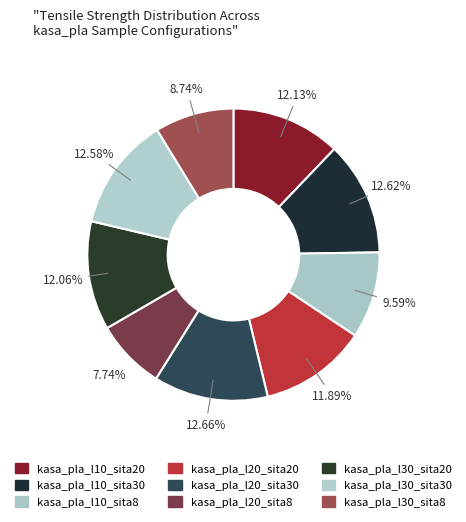

Which category has the biggest portion of the pie?

kasa_pla_l20_sita30